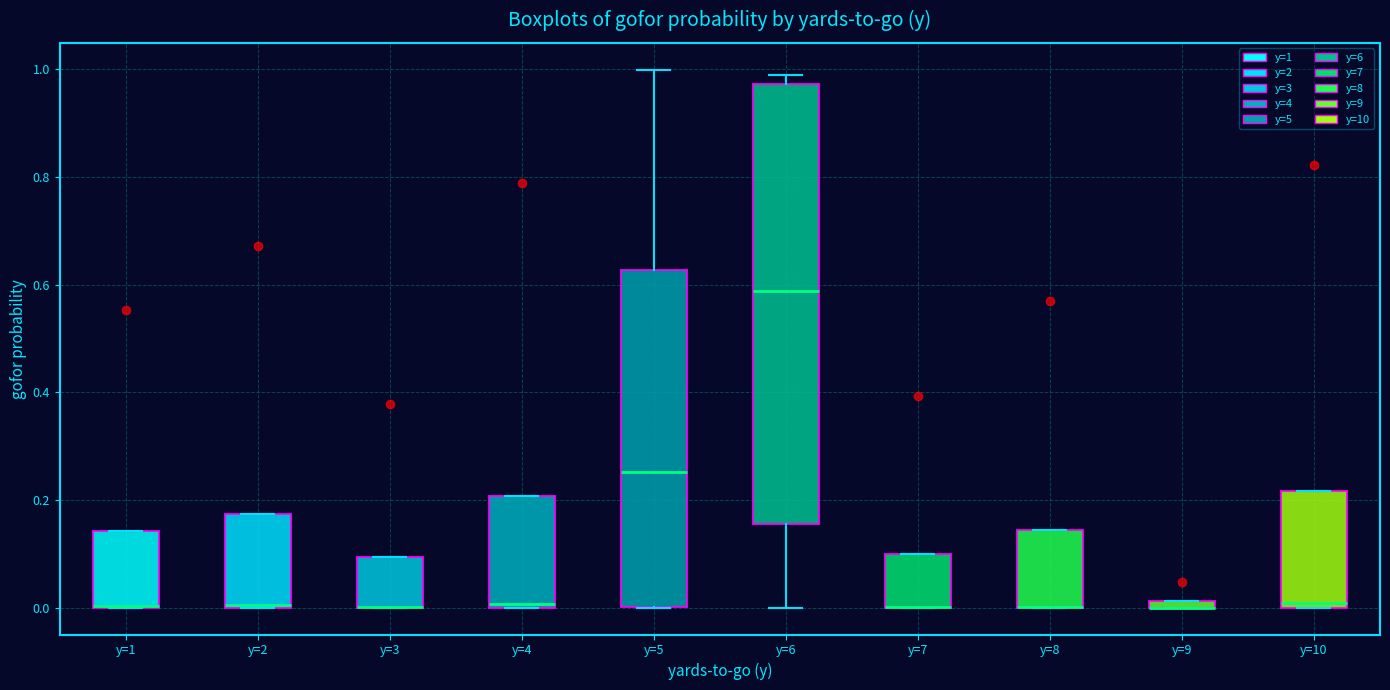

Where is the upper edge of the box for y=8 on the y-axis? The values are not printed on the chart, so give them approximately, as read against the axis.

0.14